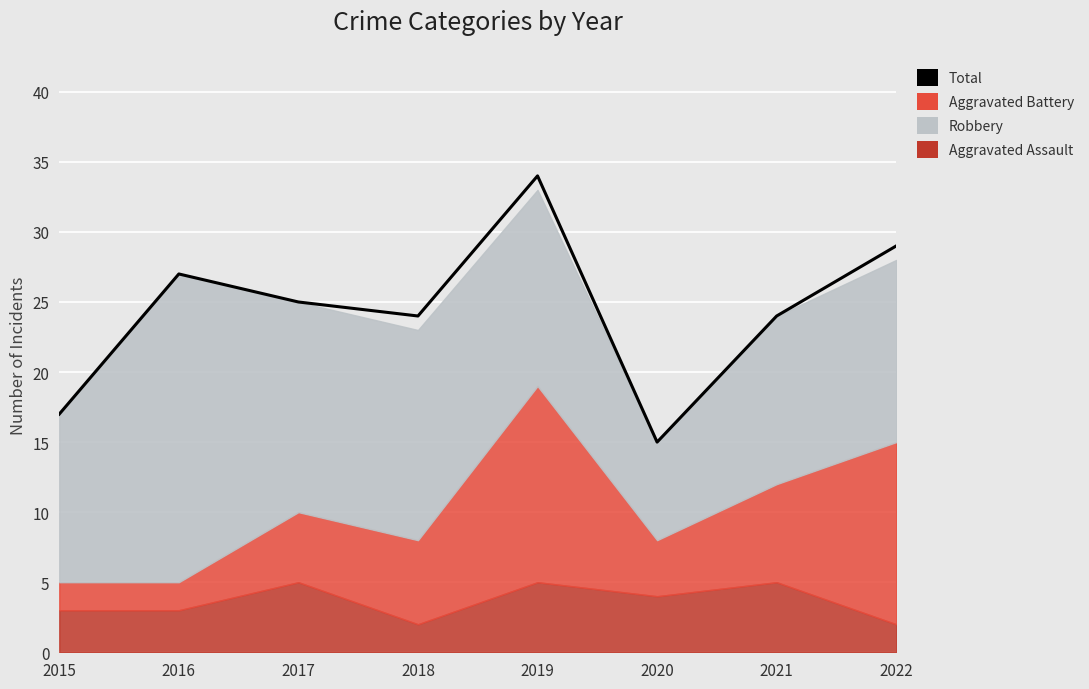

How many points are higher than both their immediate neighbors (excluding endpoints)?

2